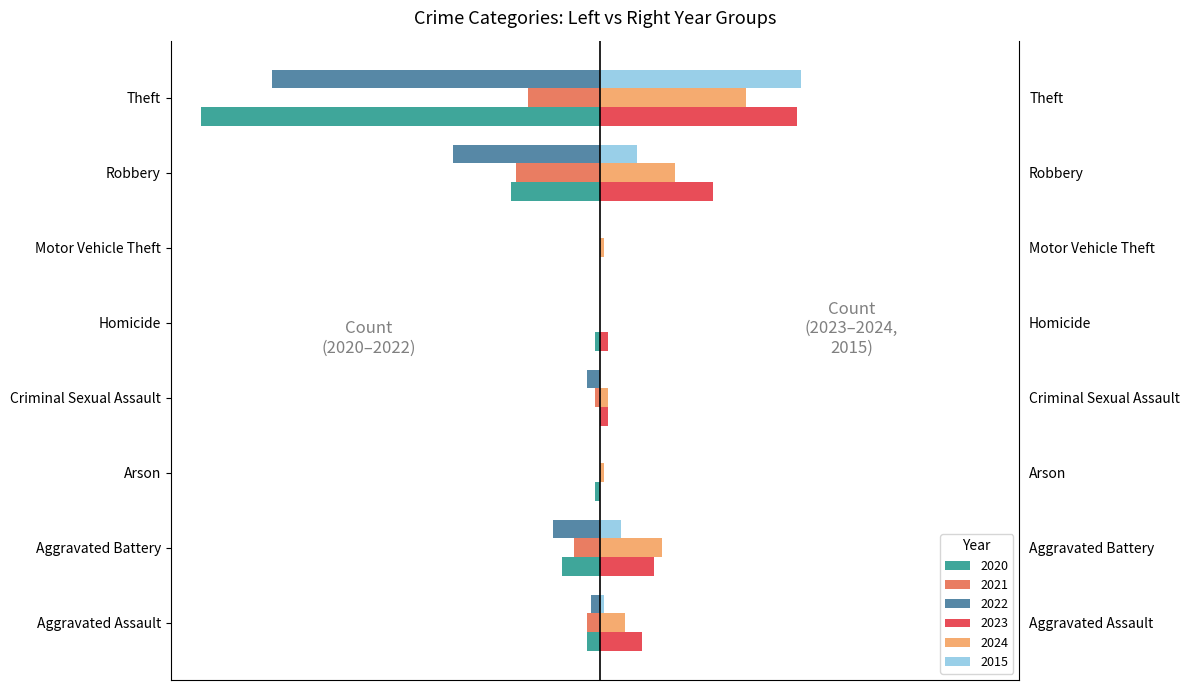

What is the label of the 8th bar from the left?

Theft